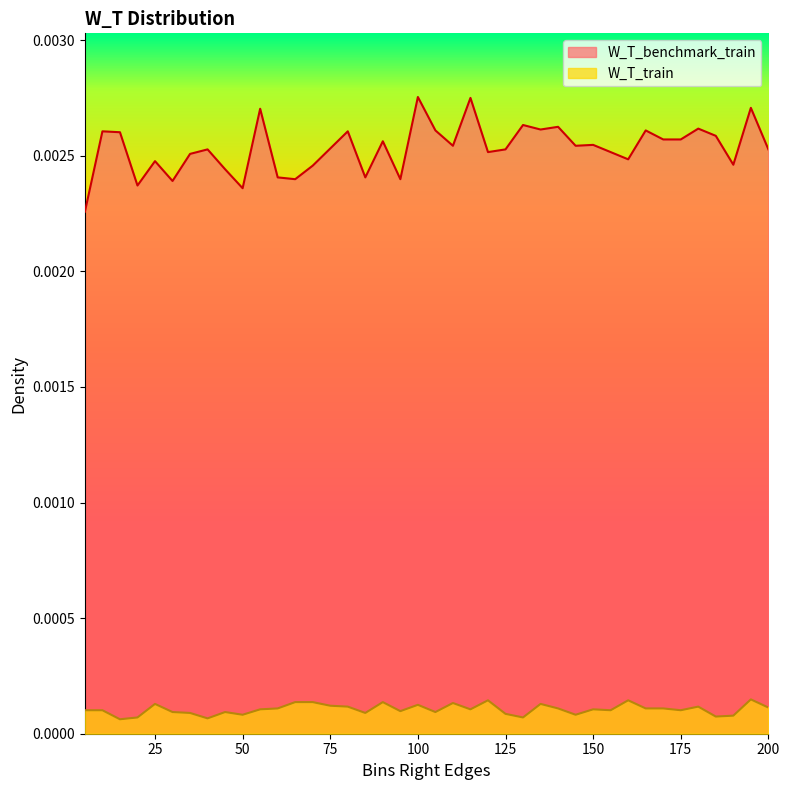

Rank the series by their maximum value, from highest to lowest.

W_T_benchmark_train, W_T_train